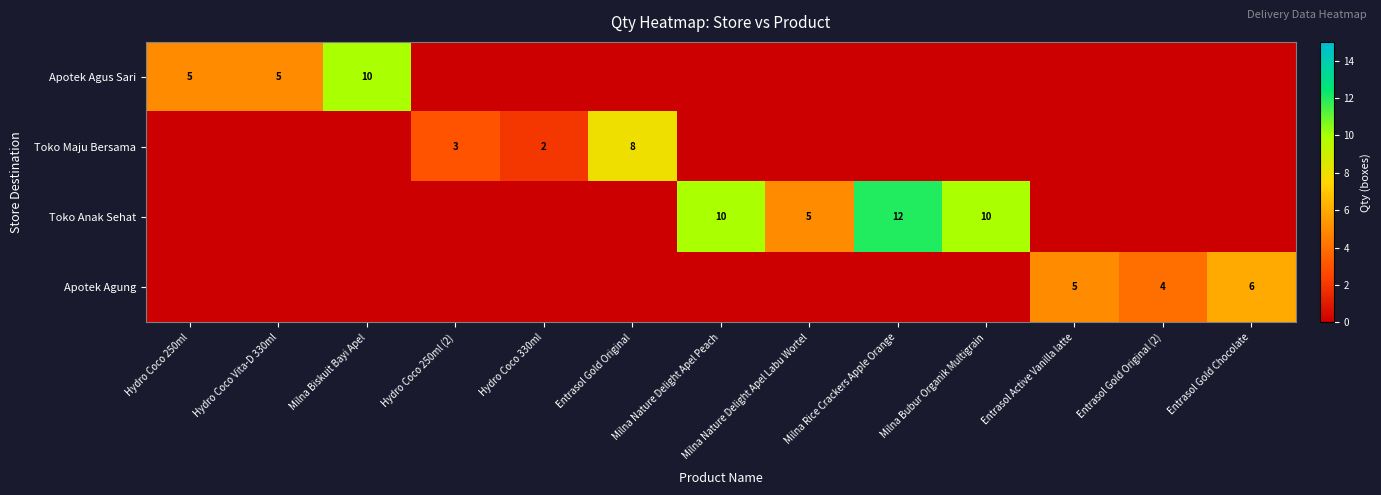

Is it true that Toko Anak Sehat equals 12 at Milna Rice Crackers Apple Orange?

True